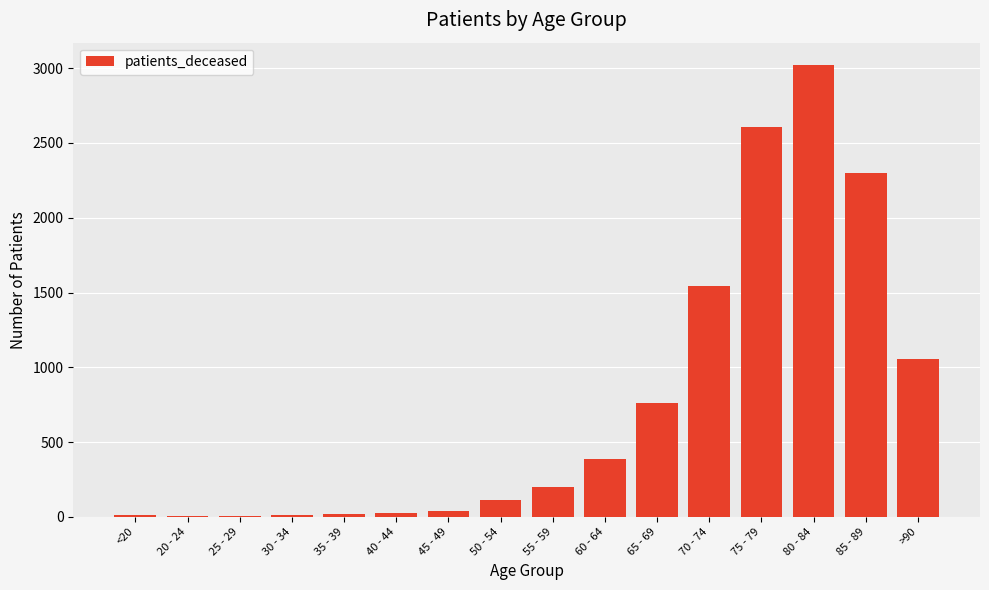

What is the average value?

756